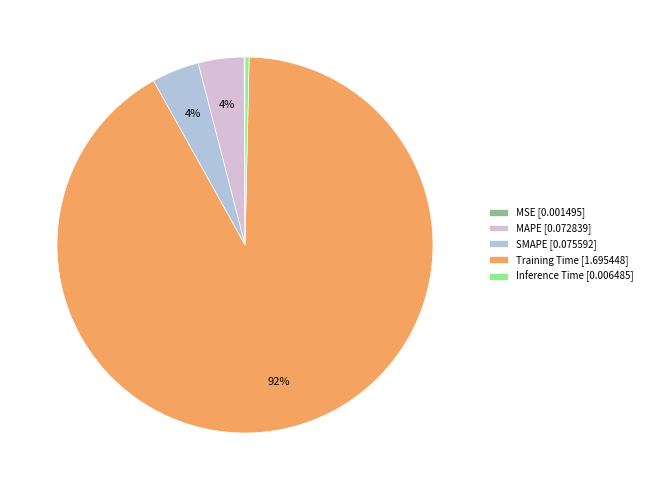

To the nearest percent, what portion does SMAPE represent?

4%